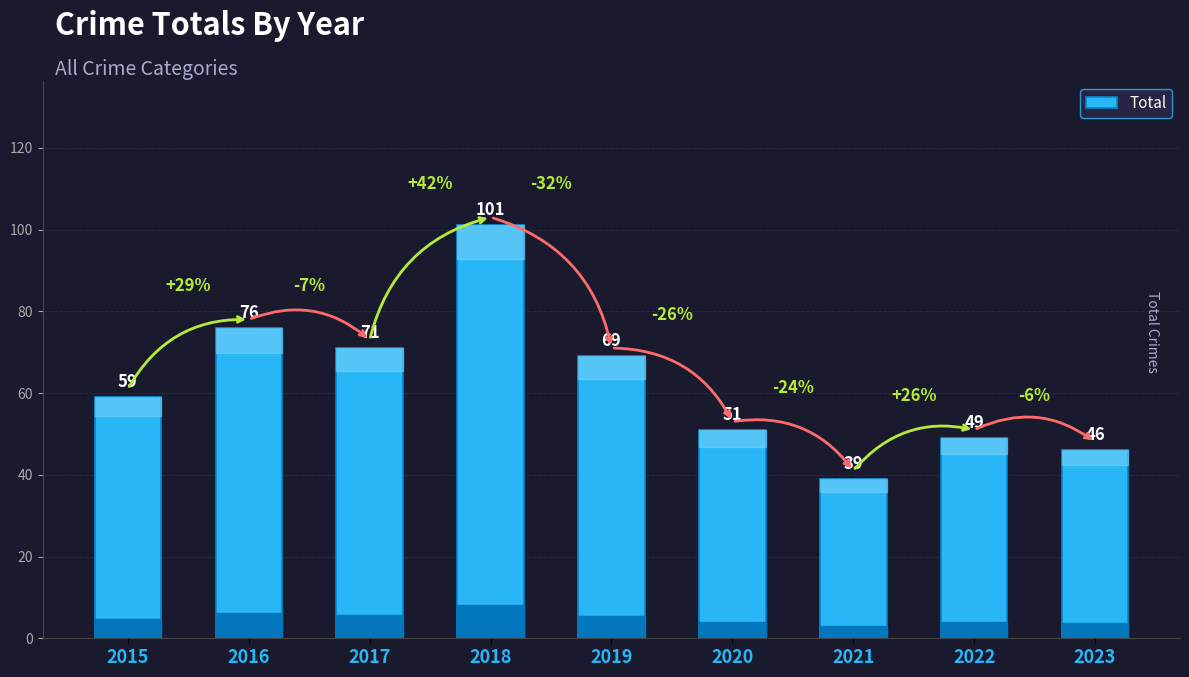

Is it true that the value at 2023 is 15?

False